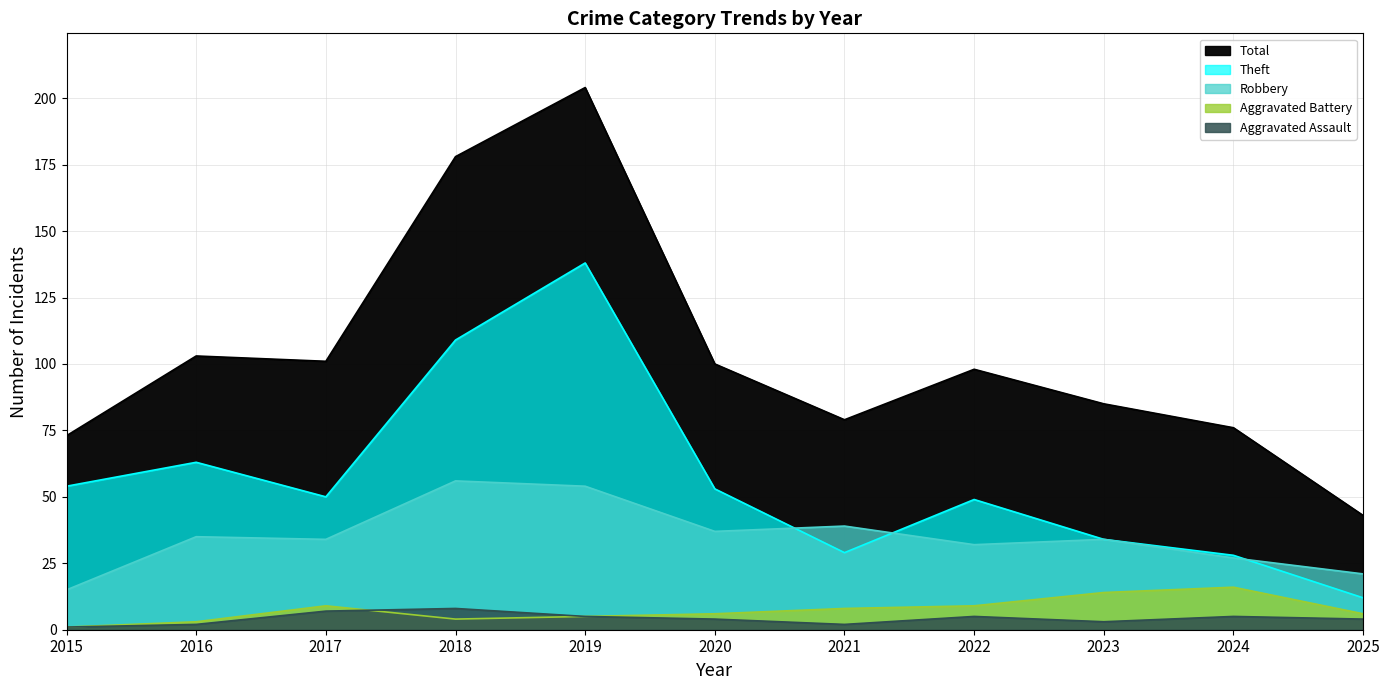

What is the difference between the Robbery values at 2015 and 2023?

19